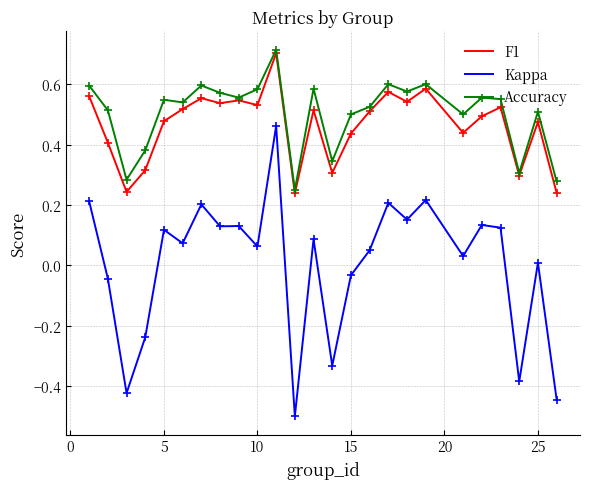

Which series has the widest spread of values?

Kappa